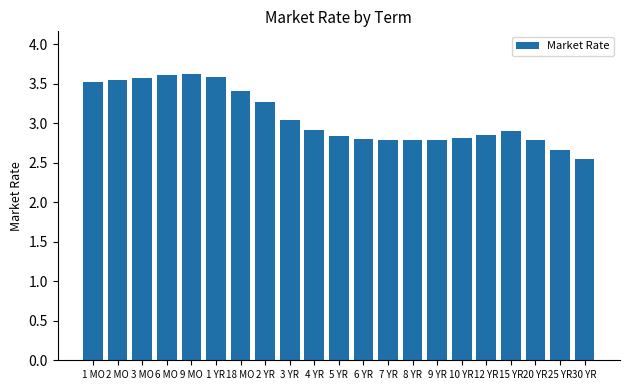

Approximately how many times larger is the value at 20 YR compared to 1 YR?

0.8